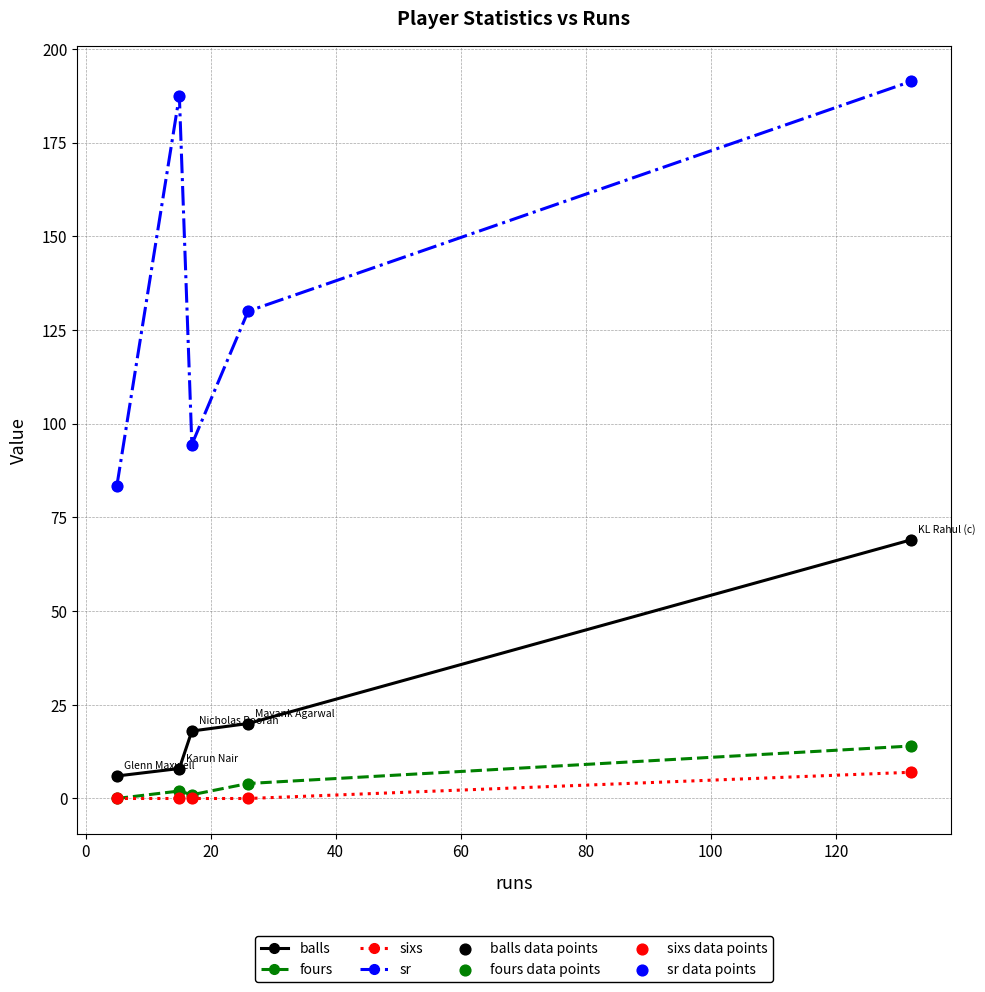

Which series has the widest spread of values?

sr